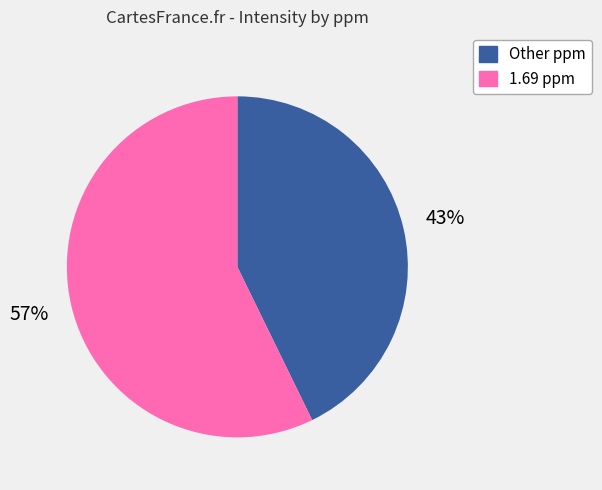

Which slice represents more than half of the pie?

1.69 ppm